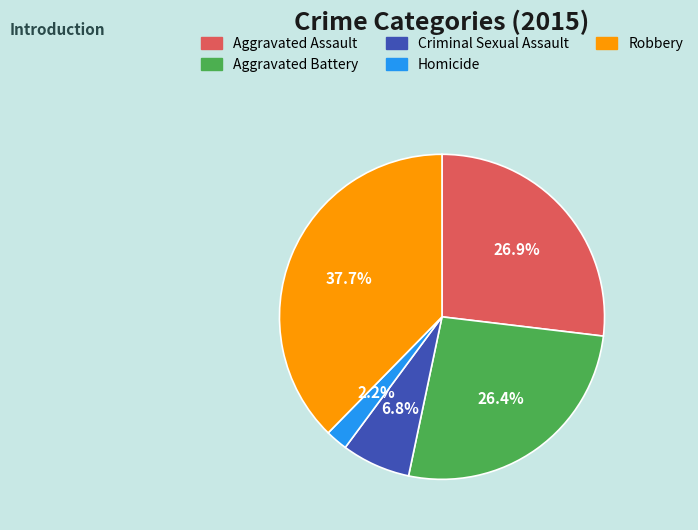

What is the total percentage of Criminal Sexual Assault and Robbery?

44.5%